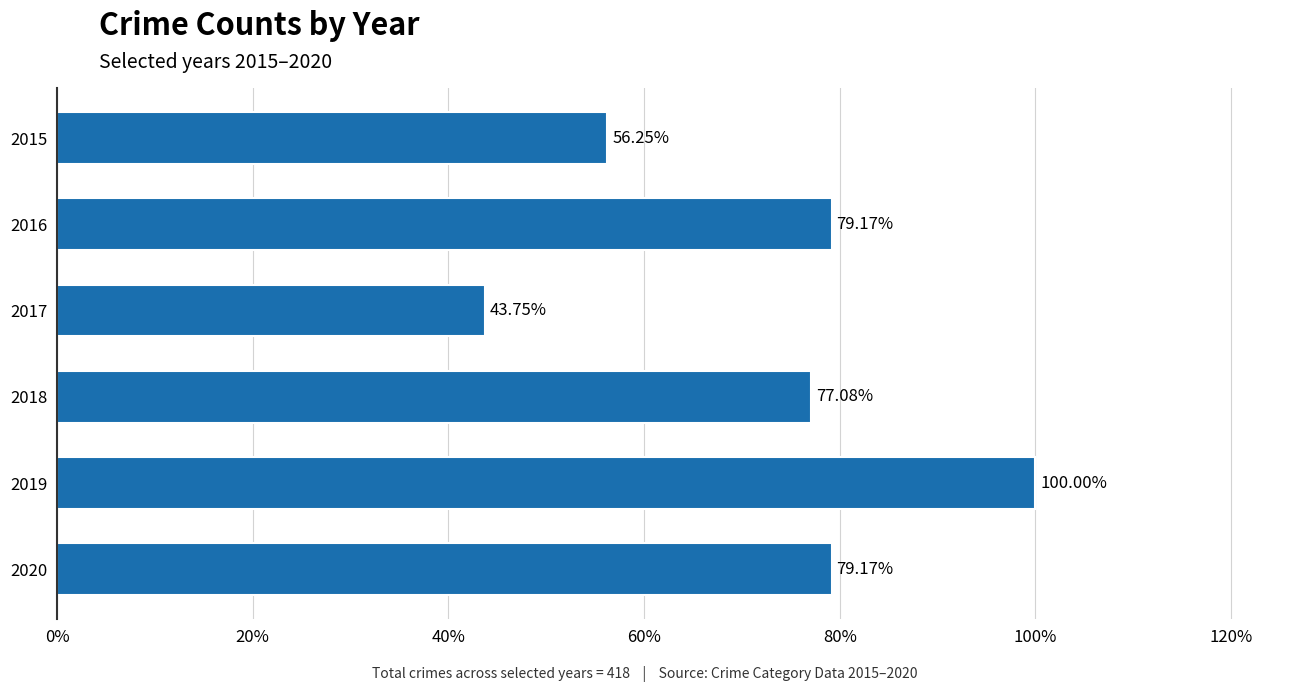

What is the sum of all values?

435.4